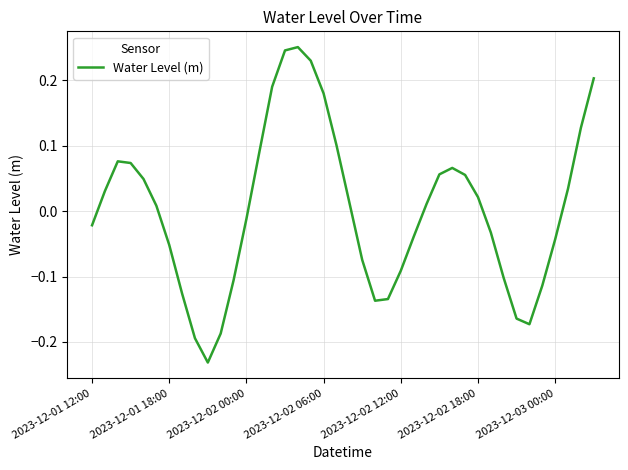

How many lines are shown in the chart?

1